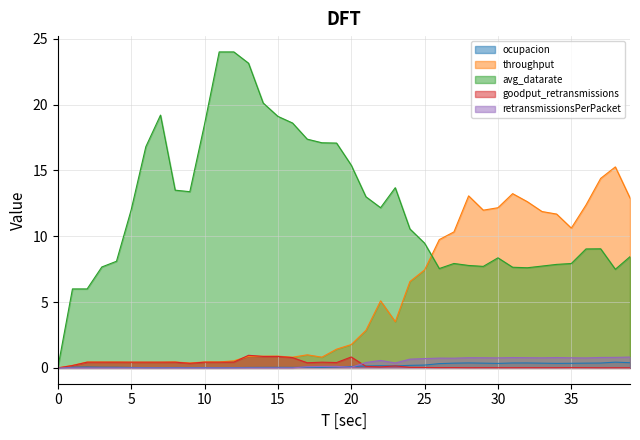

The retransmissionsPerPacket series shows 0.2 at 32. True or false?

False